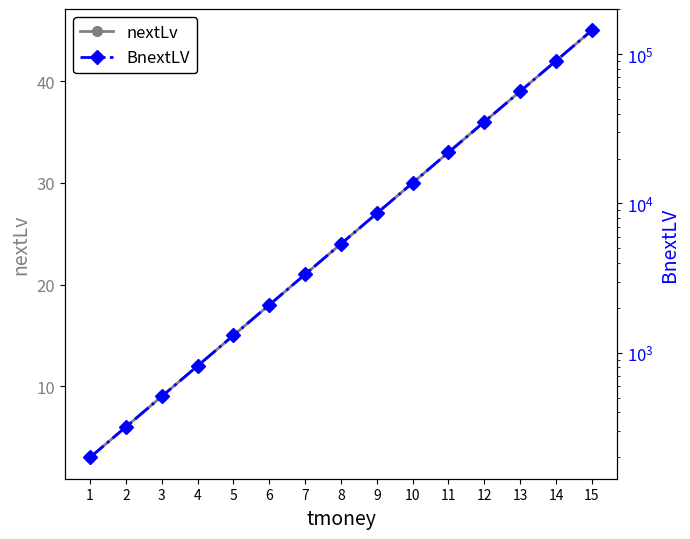

Reading right to left, extract all data points from this chart.

nextLv: 45.0	42.0	39.0	36.0	33.0	30.0	27.0	24.0	21.0	18.0	15.0	12.0	9.0	6.0	3.0
BnextLV: 144115.2	90072.0	56295.0	35184.4	21990.2	13743.9	8589.9	5368.7	3355.4	2097.2	1310.7	819.2	512.0	320.0	200.0